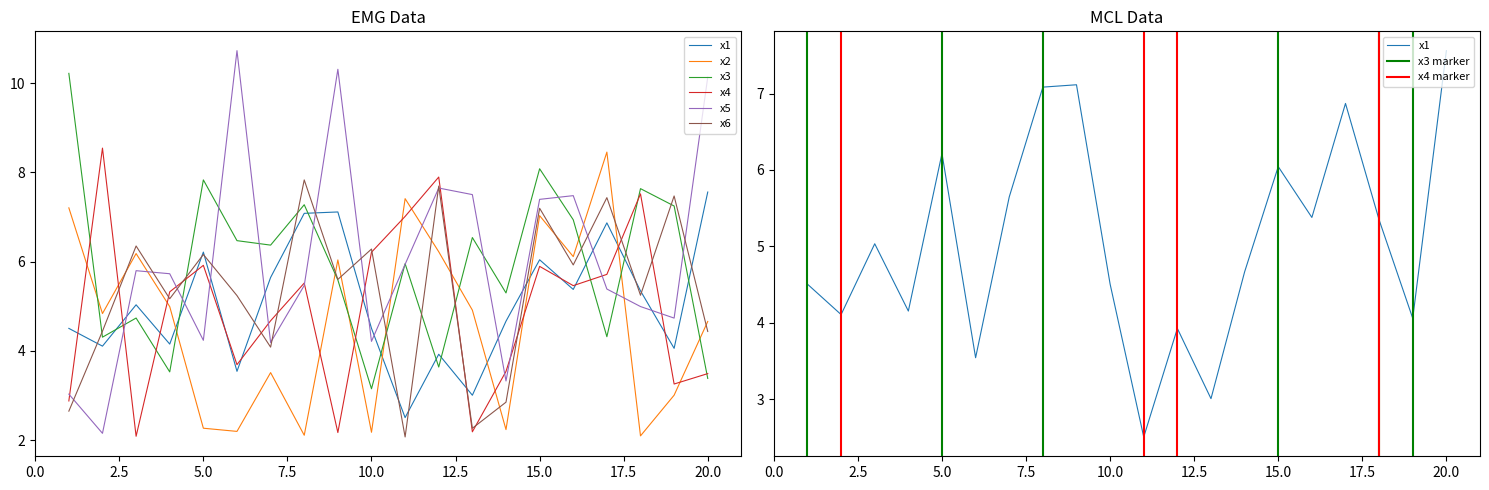

Where is the first local minimum for x2?

2